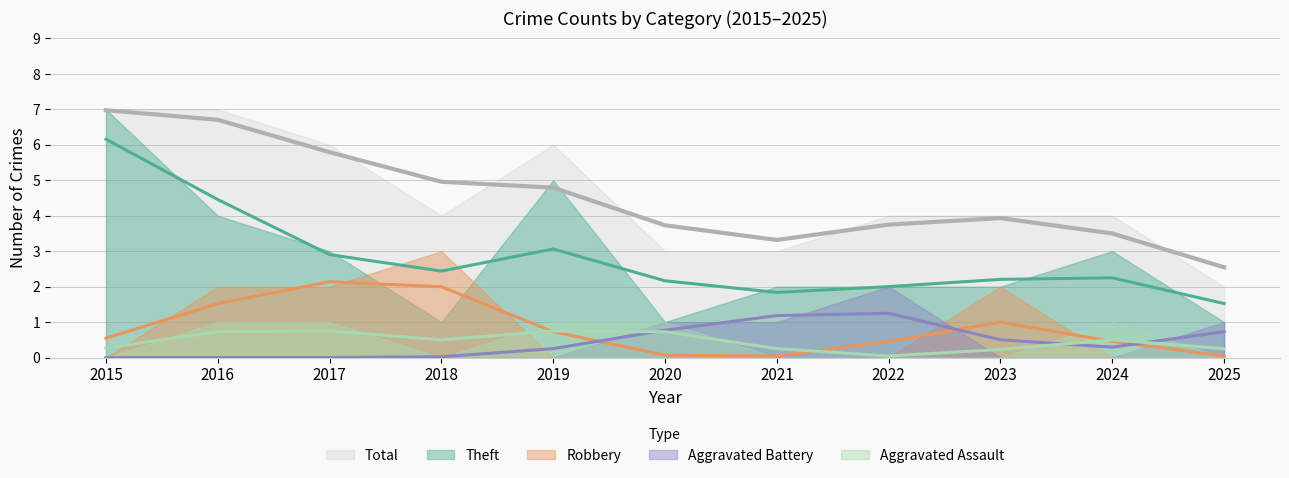

The Theft series shows 2 at 2022. True or false?

True